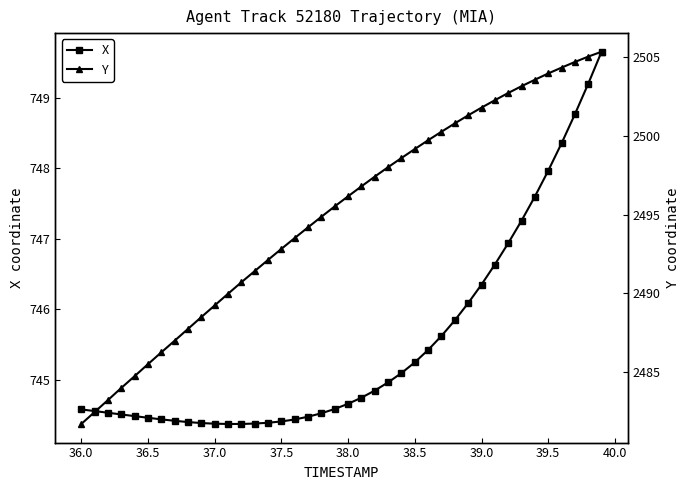

Is it true that X equals 746.4 at 39.0?

True